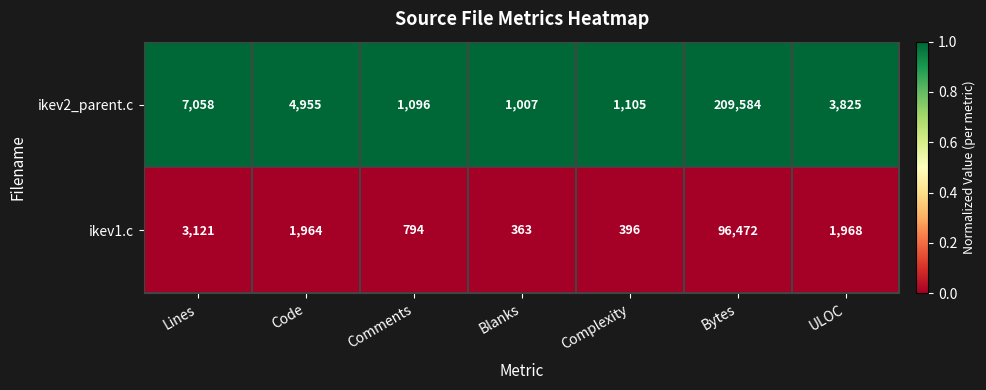

Where is ikev1.c nearest to the value 48417?

Lines